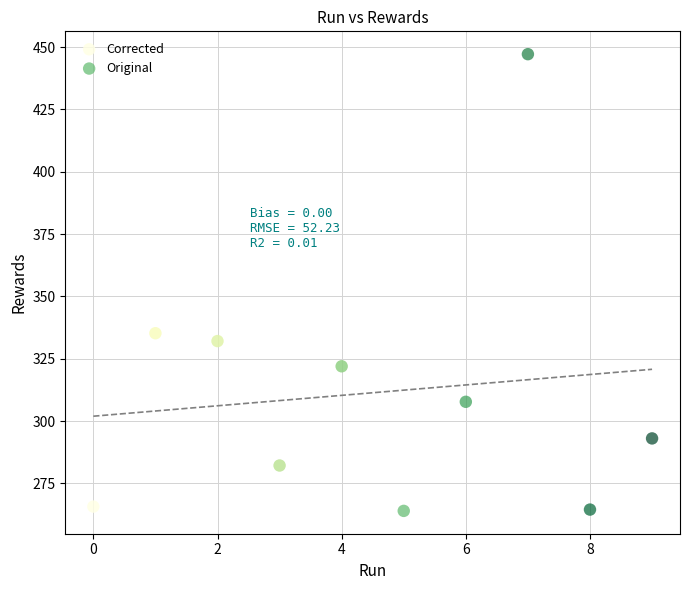

Which series has the widest spread of Y values?

Original